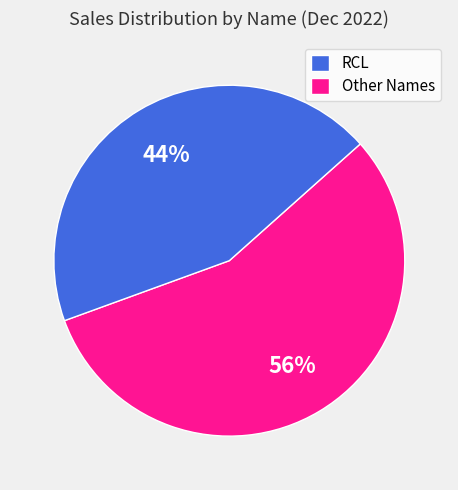

Between RCL and Other Names, which is larger?

RCL